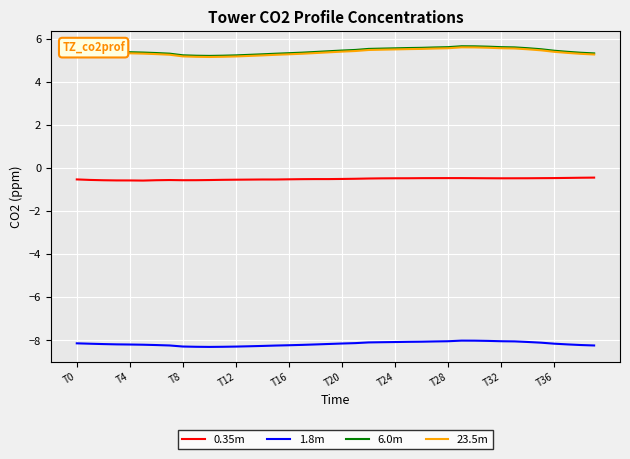

True or false: 1.8m and 0.35m intersect in this chart.

False